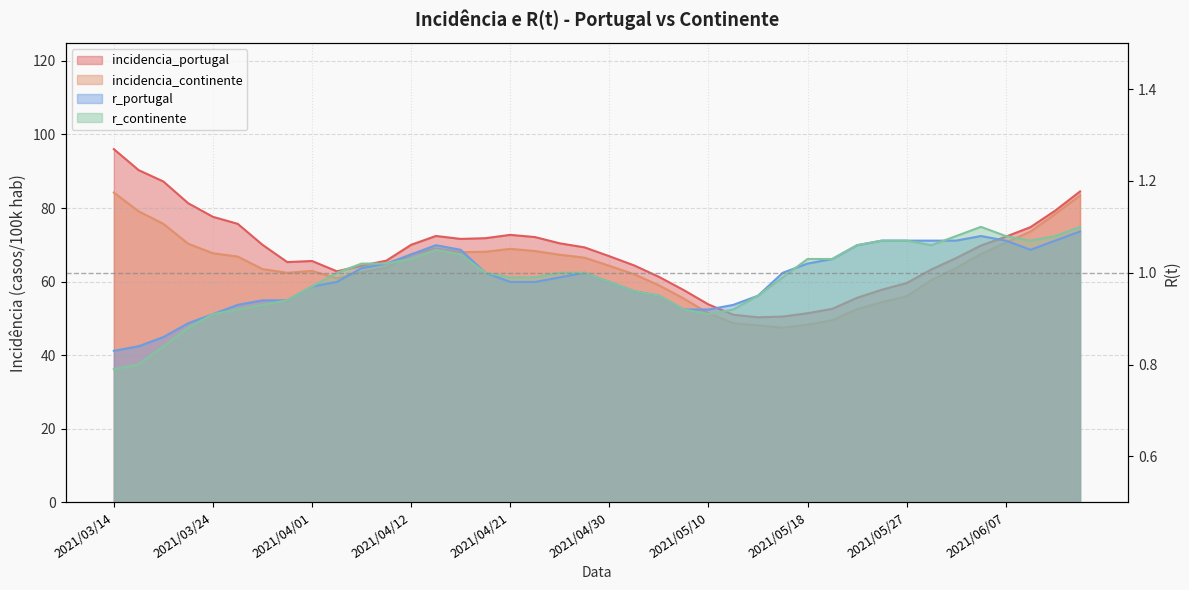

The incidencia_portugal series shows 51.4 at 2021/05/18. True or false?

True